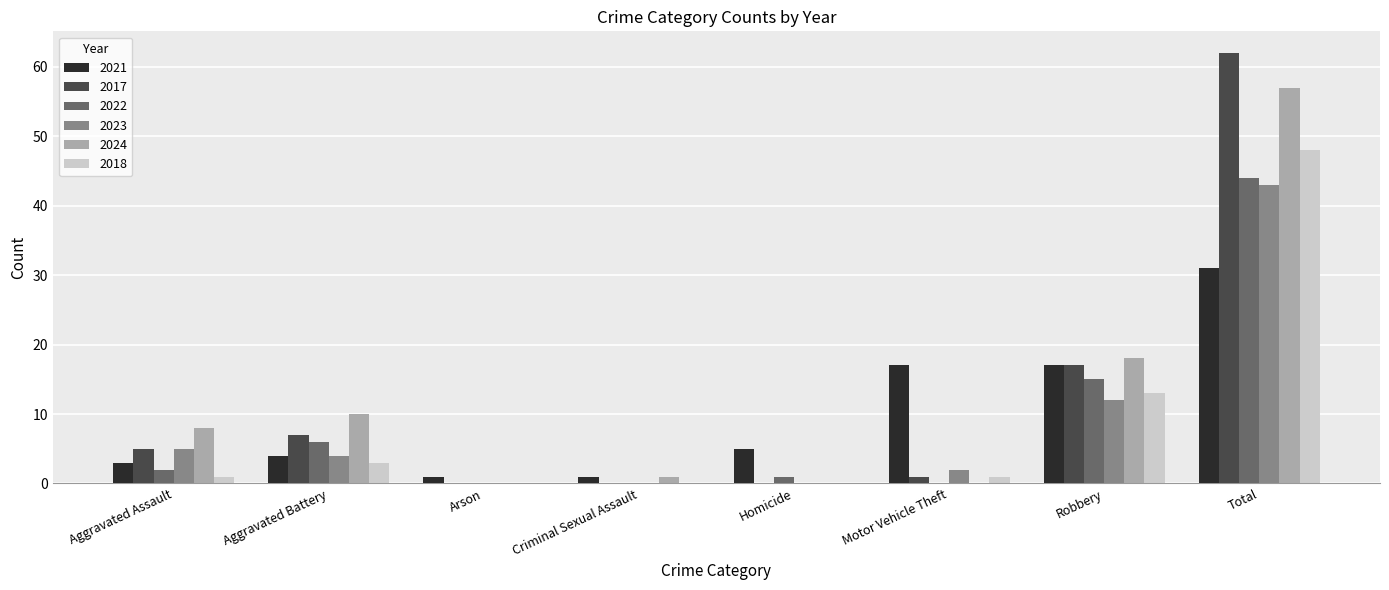

Is the value of 2021 at Aggravated Assault greater than the value of 2017 at Total?

No